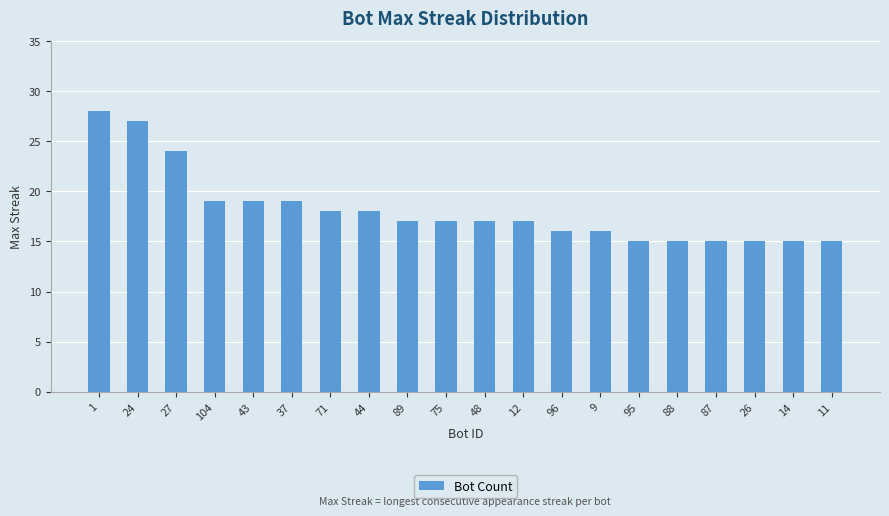

What is the ratio of the value at 14 to the value at 96?

0.9